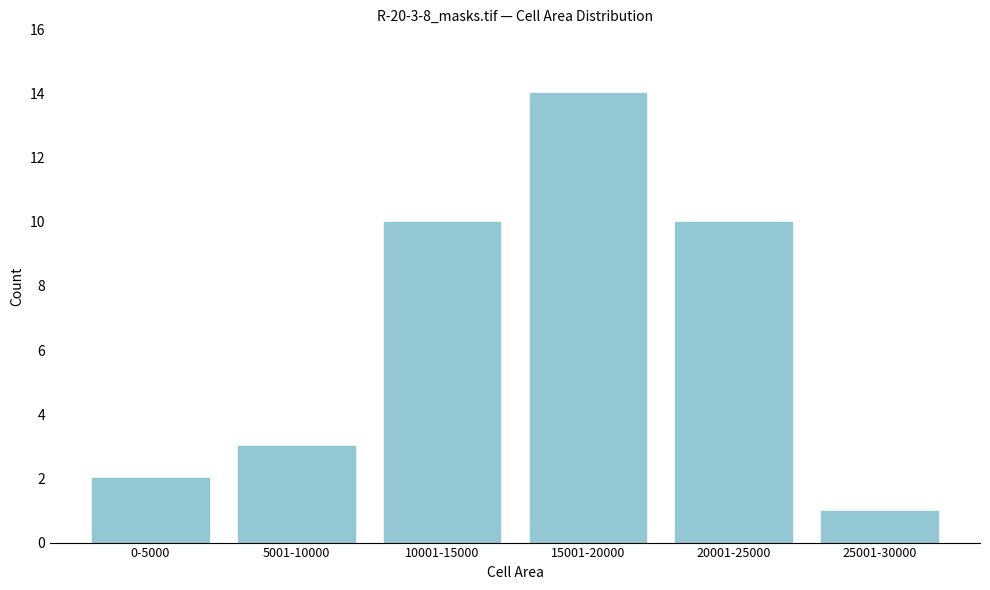

Reading left to right, list all the values displayed in this chart.

0-5000=2	5001-10000=3	10001-15000=10	15001-20000=14	20001-25000=10	25001-30000=1